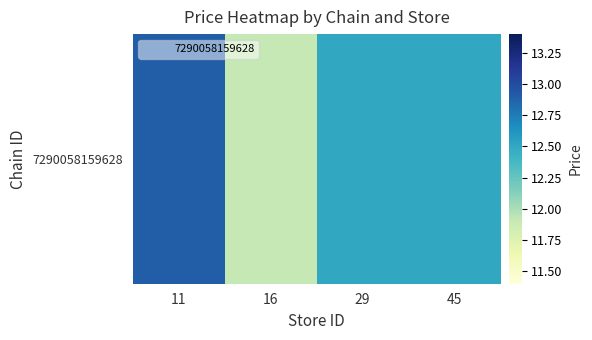

Count the number of data series in this chart.

1